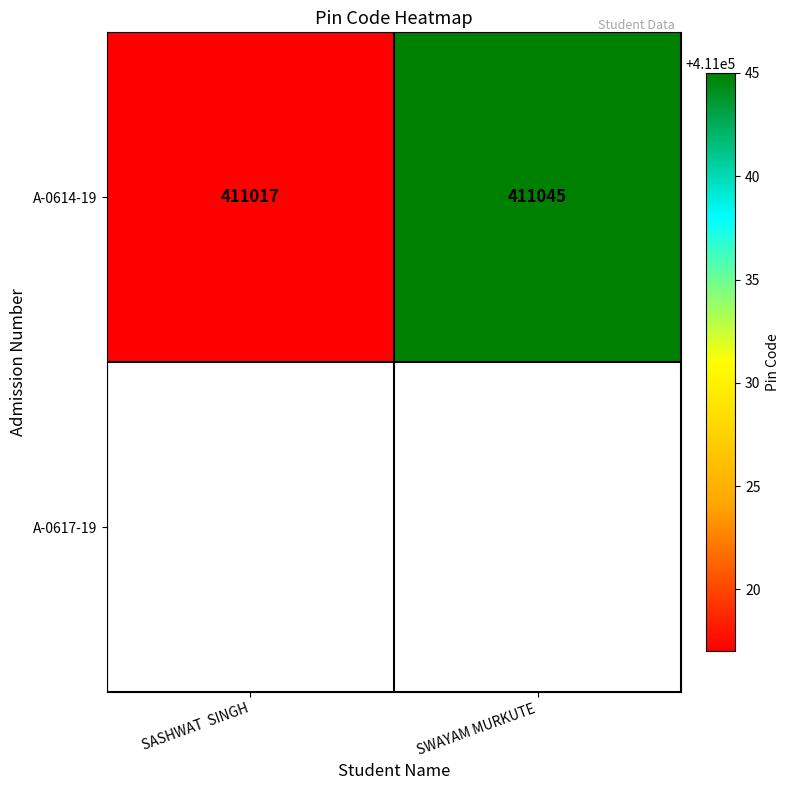

Reading left to right, transcribe all the data shown in this chart.

411017	411045